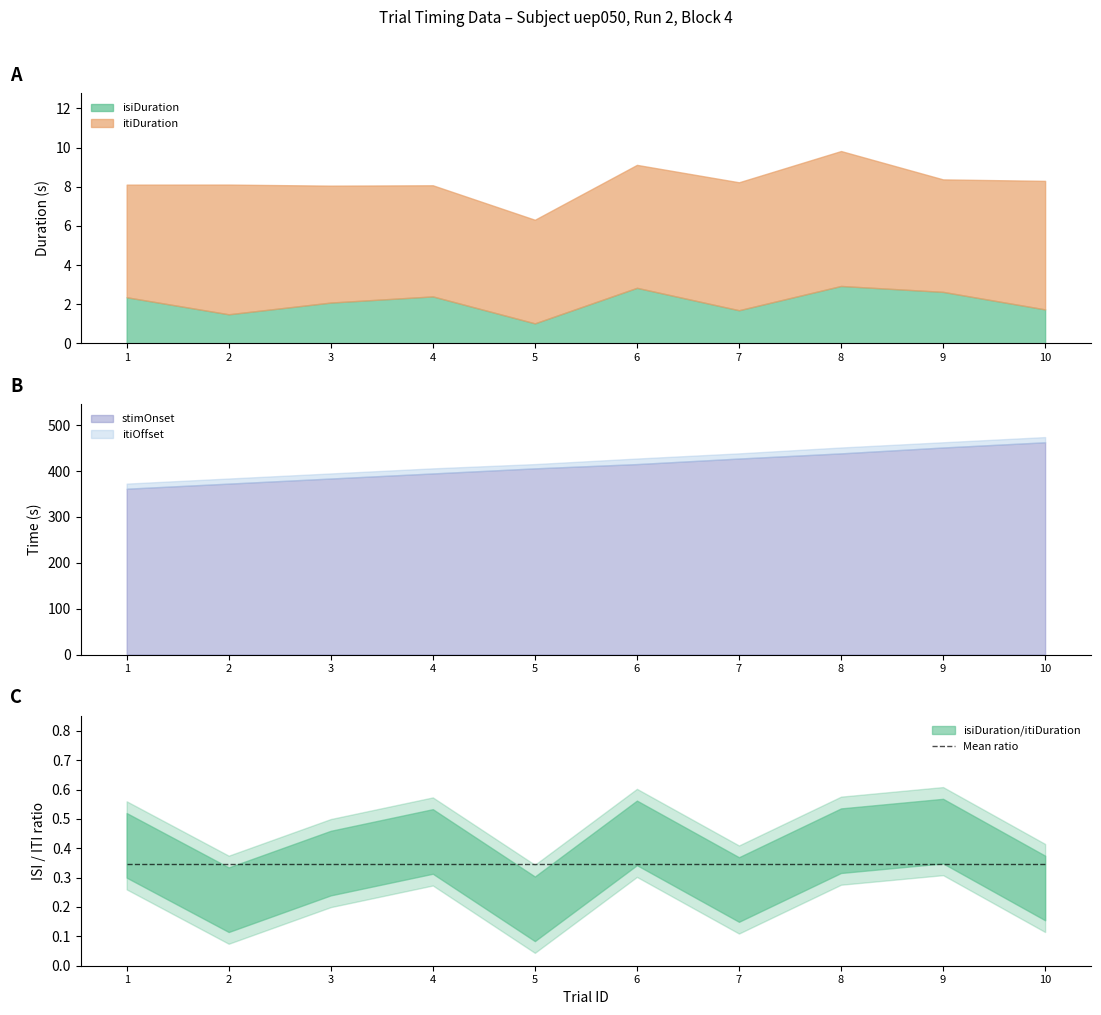

How many data points does each series have?

10